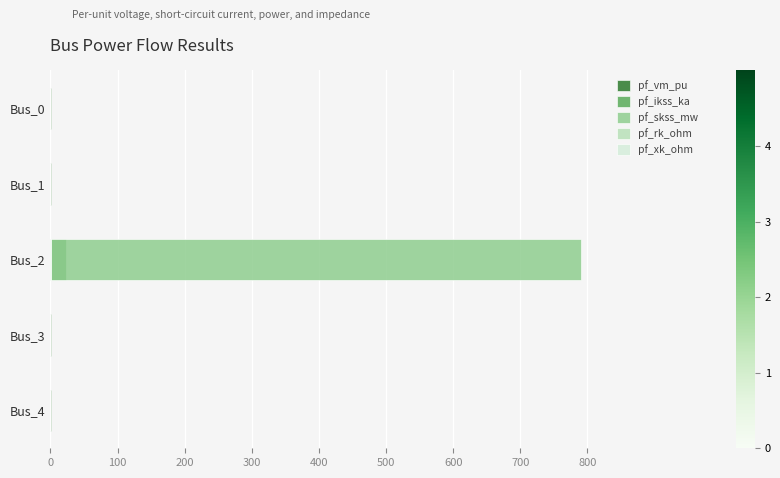

Which series has the largest total across all categories?

pf_skss_mw